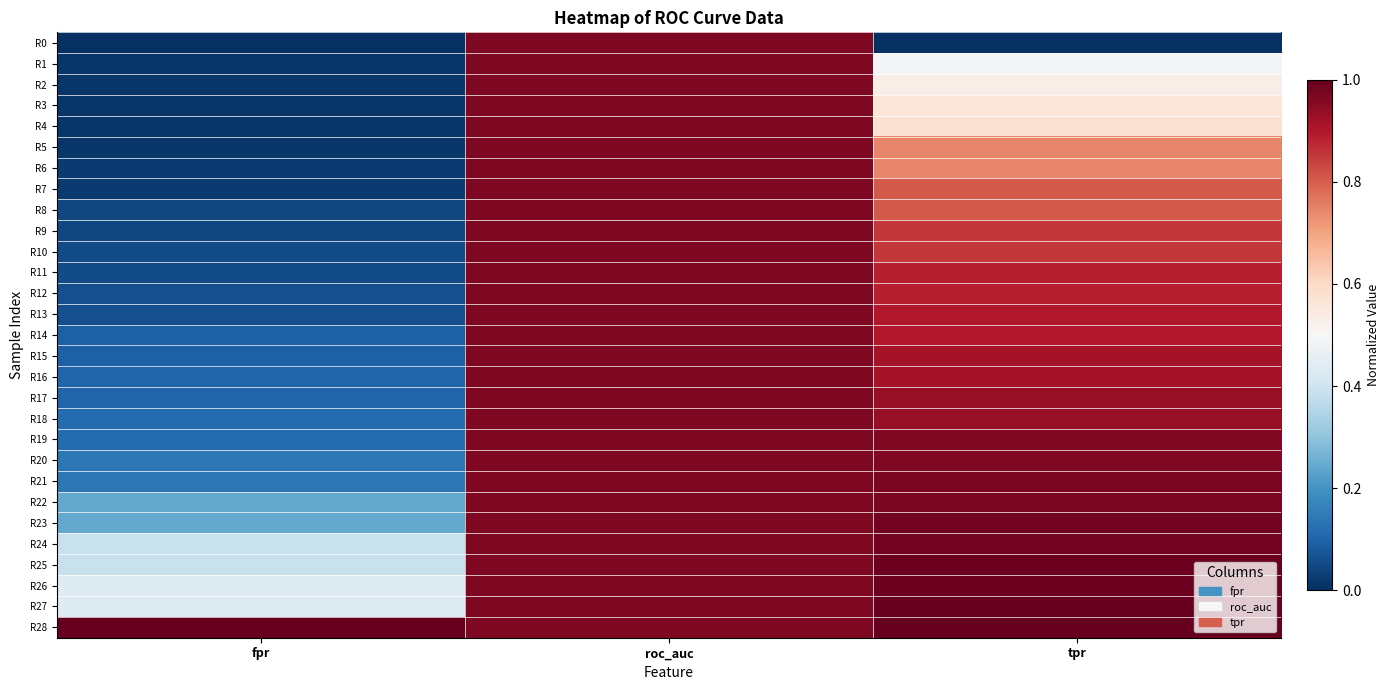

Reading left to right, transcribe all the data shown in this chart.

R0: fpr=0.0	roc_auc=1.0	tpr=0.0
R1: fpr=0.0	roc_auc=1.0	tpr=0.5
R2: fpr=0.0	roc_auc=1.0	tpr=0.5
R3: fpr=0.0	roc_auc=1.0	tpr=0.6
R4: fpr=0.0	roc_auc=1.0	tpr=0.6
R5: fpr=0.0	roc_auc=1.0	tpr=0.7
R6: fpr=0.0	roc_auc=1.0	tpr=0.7
R7: fpr=0.0	roc_auc=1.0	tpr=0.8
R8: fpr=0.0	roc_auc=1.0	tpr=0.8
R9: fpr=0.0	roc_auc=1.0	tpr=0.9
R10: fpr=0.1	roc_auc=1.0	tpr=0.9
R11: fpr=0.1	roc_auc=1.0	tpr=0.9
R12: fpr=0.1	roc_auc=1.0	tpr=0.9
R13: fpr=0.1	roc_auc=1.0	tpr=0.9
R14: fpr=0.1	roc_auc=1.0	tpr=0.9
R15: fpr=0.1	roc_auc=1.0	tpr=0.9
R16: fpr=0.1	roc_auc=1.0	tpr=0.9
R17: fpr=0.1	roc_auc=1.0	tpr=0.9
R18: fpr=0.1	roc_auc=1.0	tpr=0.9
R19: fpr=0.1	roc_auc=1.0	tpr=1.0
R20: fpr=0.1	roc_auc=1.0	tpr=1.0
R21: fpr=0.1	roc_auc=1.0	tpr=1.0
R22: fpr=0.2	roc_auc=1.0	tpr=1.0
R23: fpr=0.2	roc_auc=1.0	tpr=1.0
R24: fpr=0.4	roc_auc=1.0	tpr=1.0
R25: fpr=0.4	roc_auc=1.0	tpr=1.0
R26: fpr=0.4	roc_auc=1.0	tpr=1.0
R27: fpr=0.4	roc_auc=1.0	tpr=1.0
R28: fpr=1.0	roc_auc=1.0	tpr=1.0